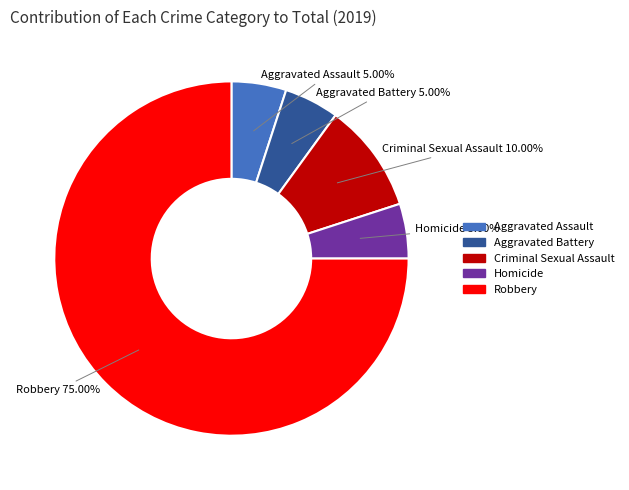

To the nearest percent, what percentage of the pie is Homicide?

5%